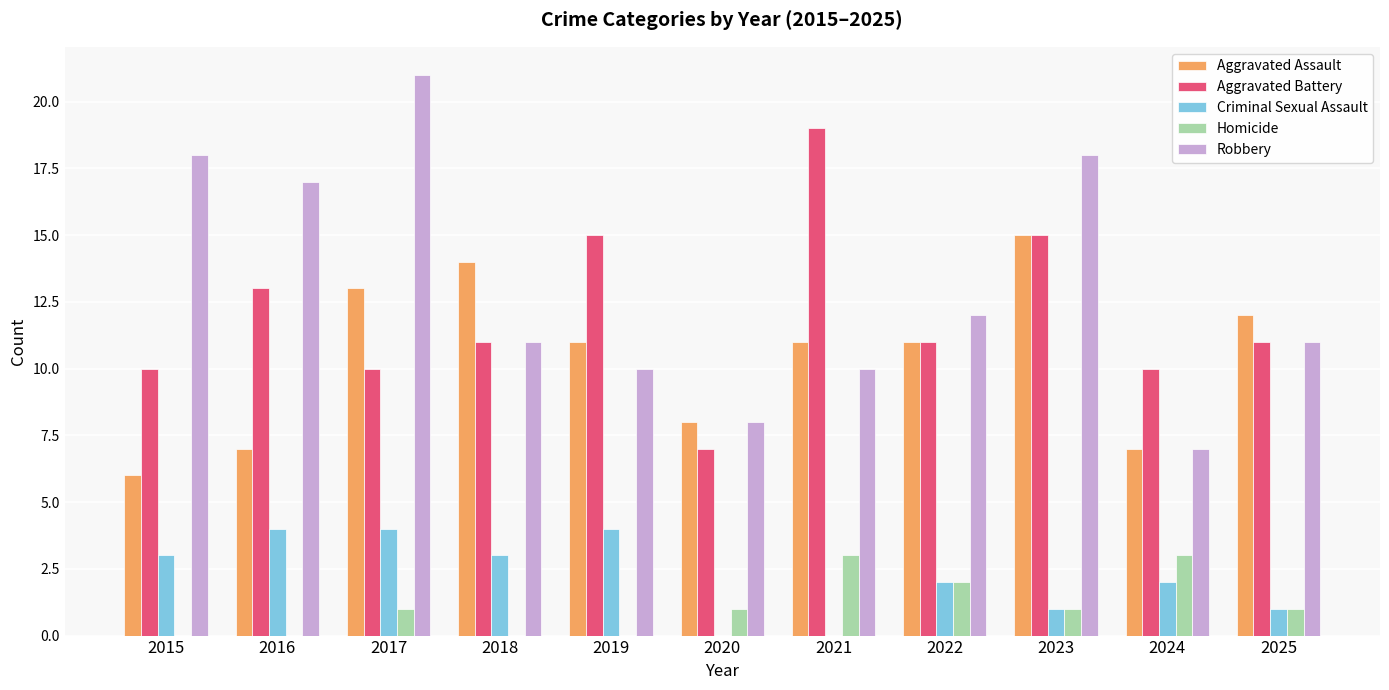

Is it true that Aggravated Battery equals 15 at 2019?

True